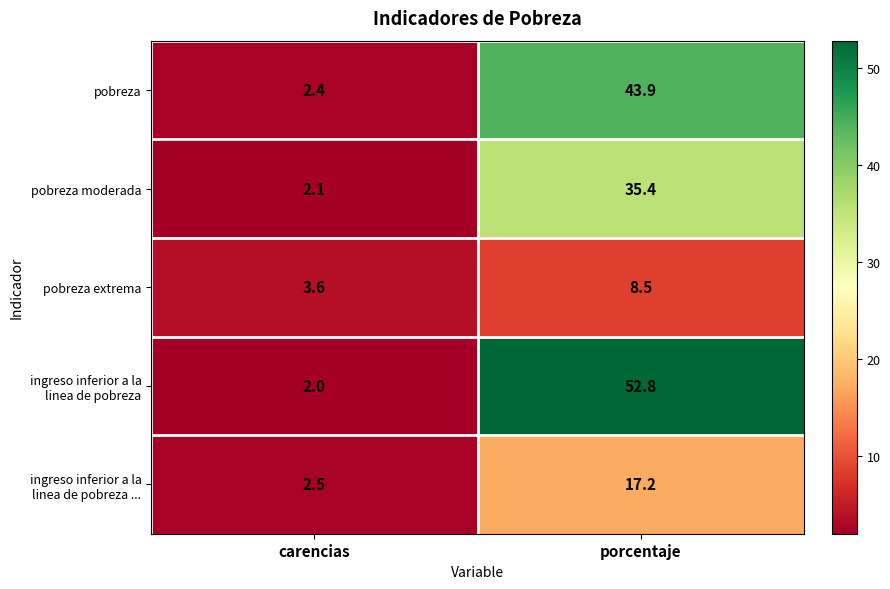

The pobreza moderada series shows 2.1 at carencias. True or false?

True